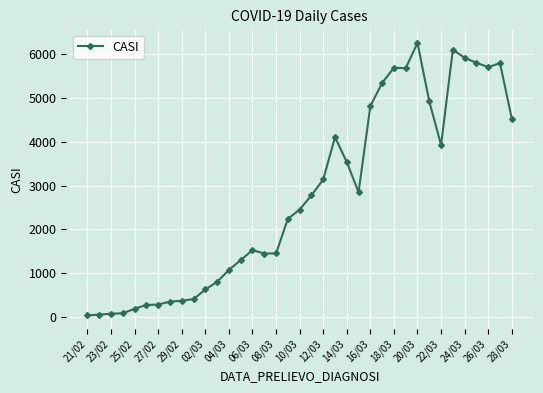

How many lines are shown in the chart?

1